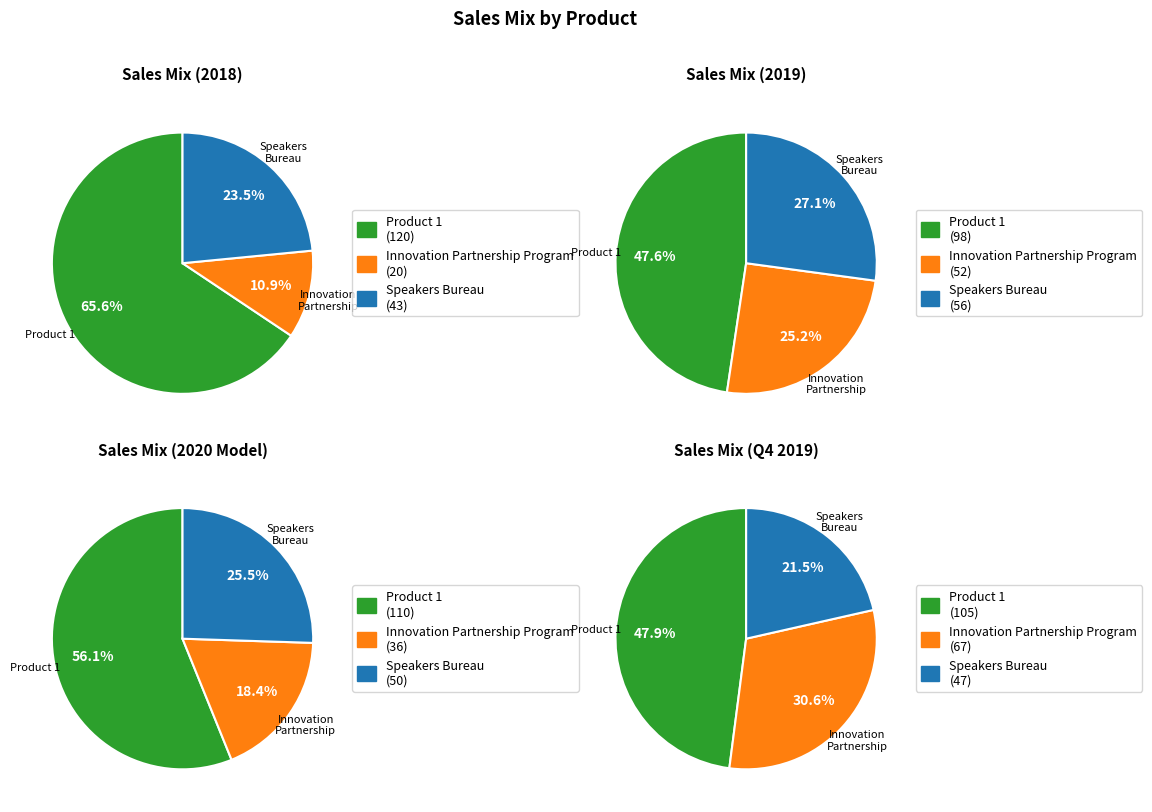

The Innovation Partnership Program slice represents 11% of the pie. True or false?

True